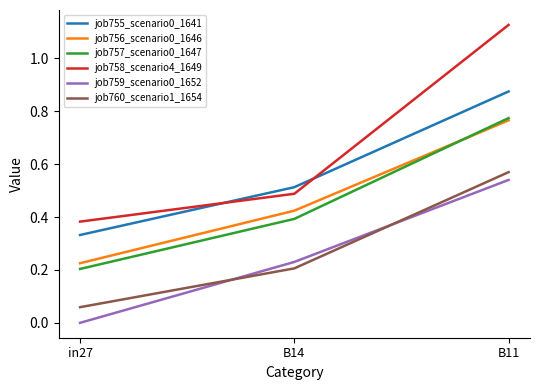

Which category has the lowest value in the job759_scenario0_1652 series?

in27